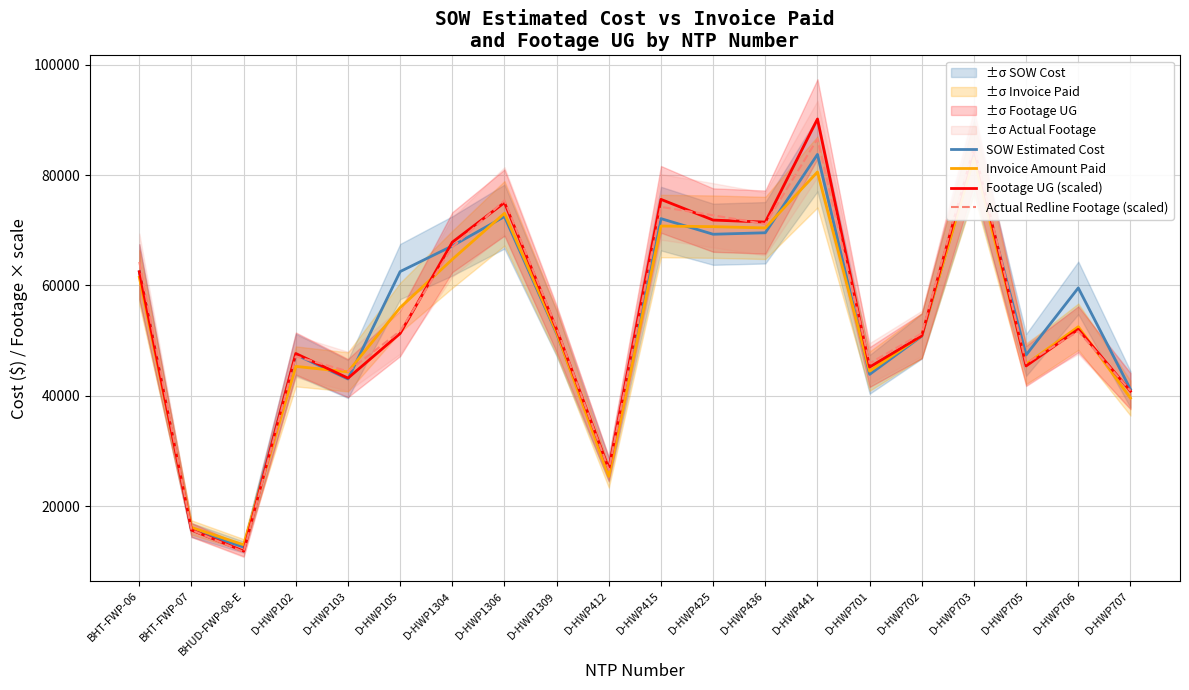

True or false: Invoice Amount Paid and Footage UG (scaled) cross at least once.

True